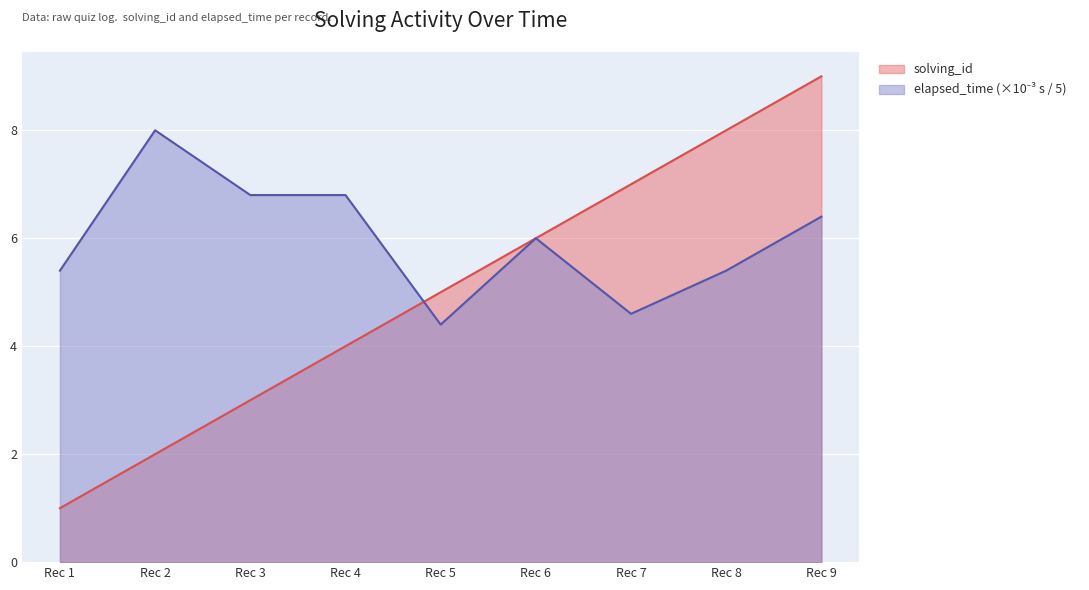

Rank the categories by solving_id value from lowest to highest.

Rec 1, Rec 2, Rec 3, Rec 4, Rec 5, Rec 6, Rec 7, Rec 8, Rec 9